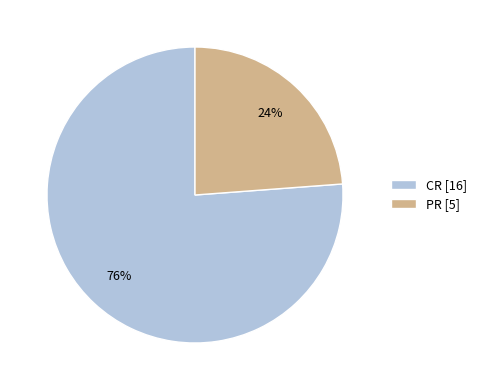

The PR slice represents 24% of the pie. True or false?

True